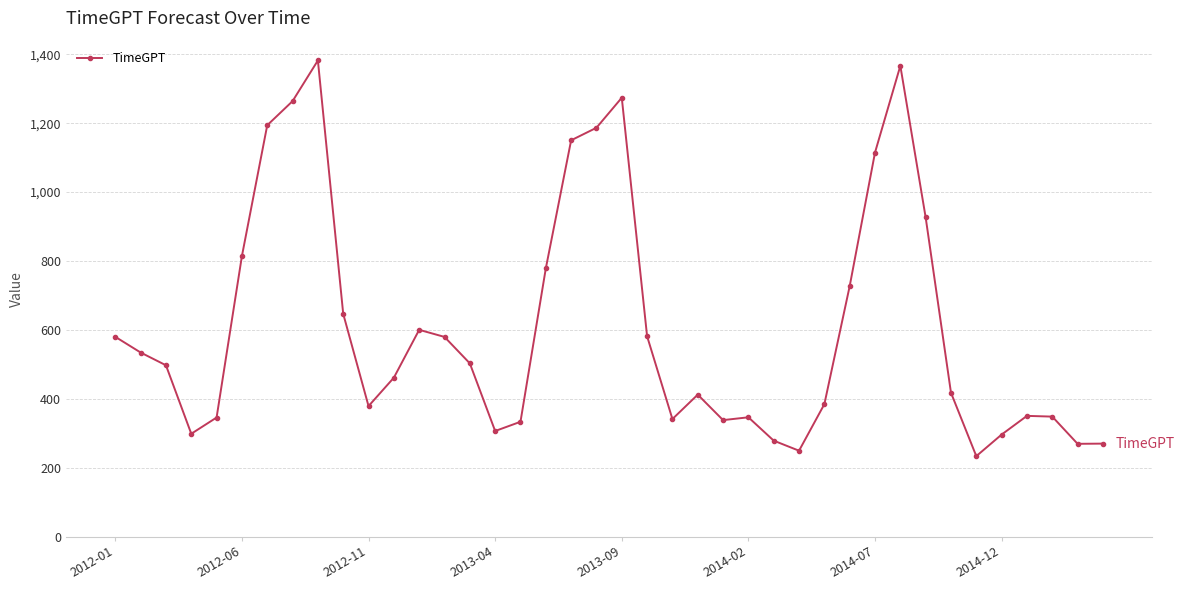

What is the average value?

608.9